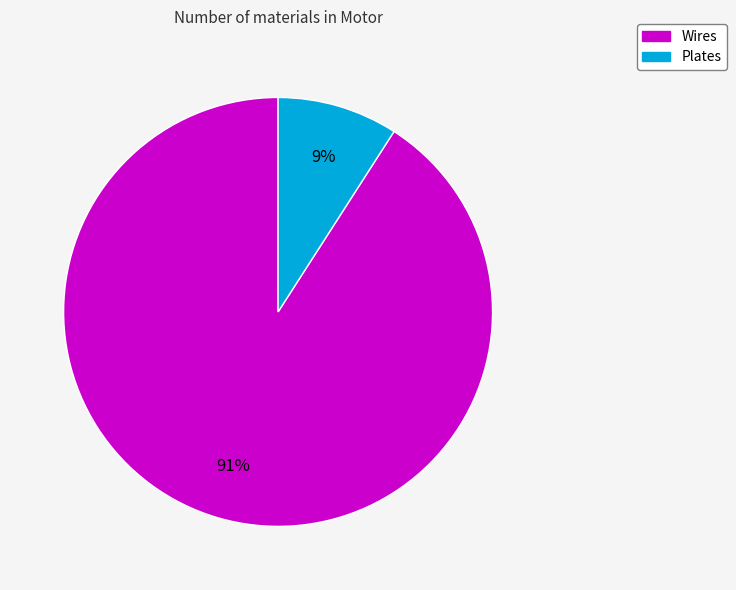

How many slices are in this pie chart?

2